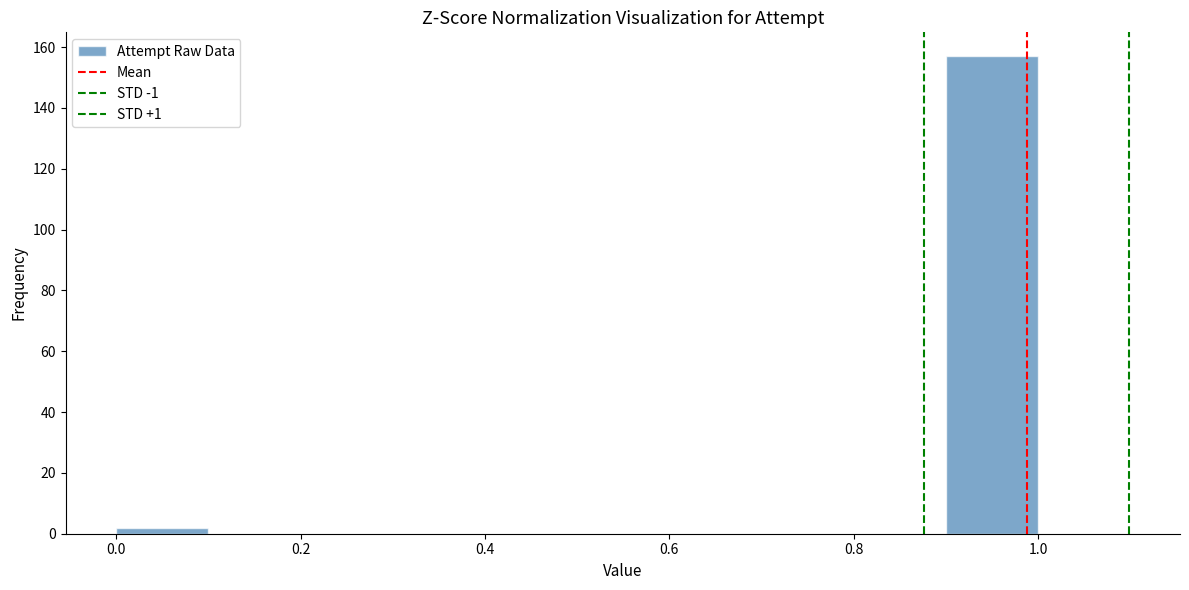

Reading left to right, transcribe this chart: for each bar, give the range it covers on the x-axis and its height. The values are not printed on the chart, so give them approximately, as read against the axis.

0.0 to 0.1: 2
0.1 to 0.2: 0
0.2 to 0.3: 0
0.3 to 0.4: 0
0.4 to 0.5: 0
0.5 to 0.6: 0
0.6 to 0.7: 0
0.7 to 0.8: 0
0.8 to 0.9: 0
0.9 to 1.0: 158